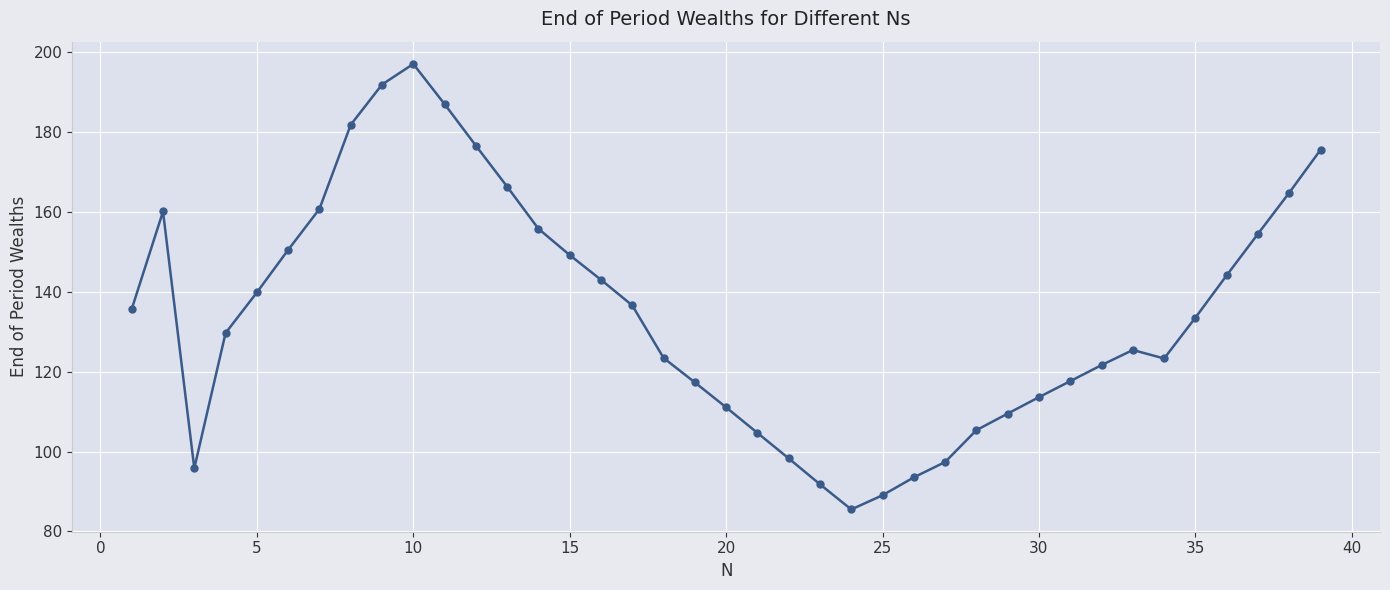

What is the minimum value shown in the chart?

85.5